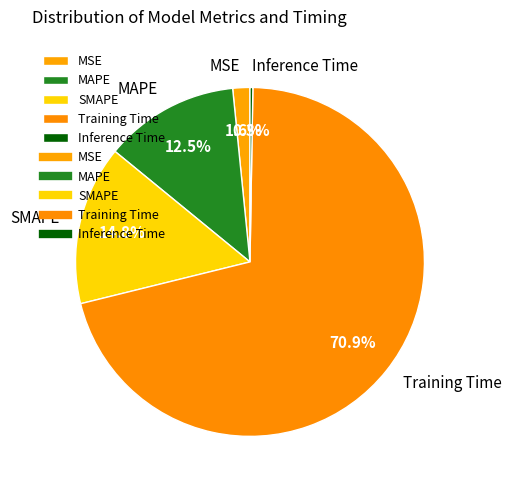

True or false: Training Time accounts for 84% of the total.

False